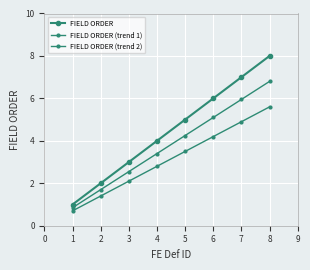

How many data points in FIELD ORDER are less than 5?

4